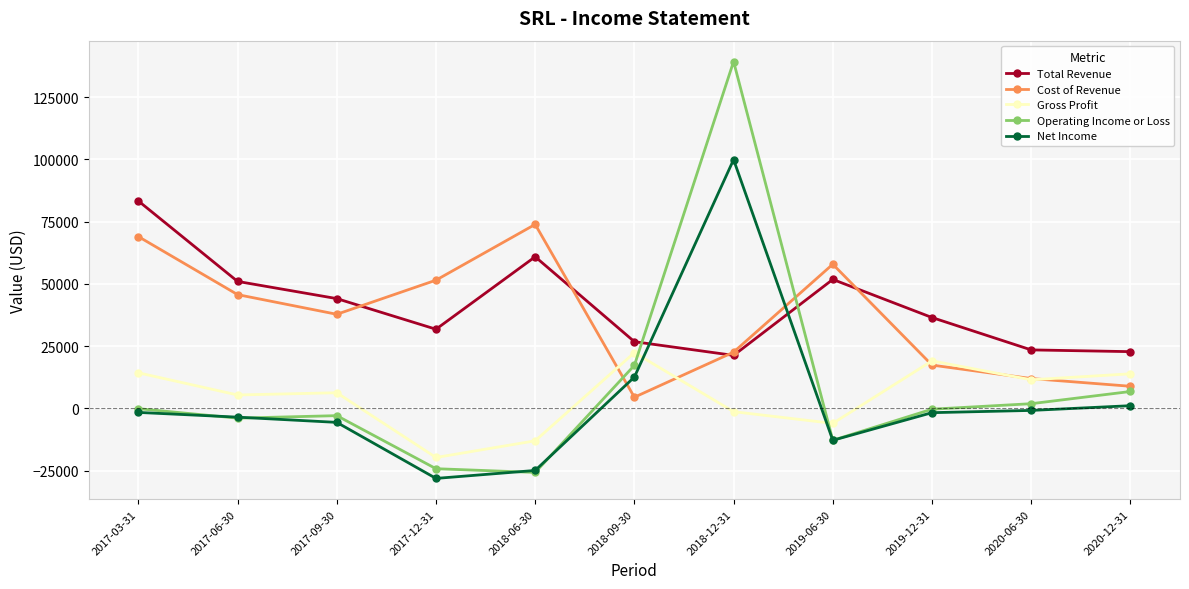

Does the chart have visible grid lines?

Yes